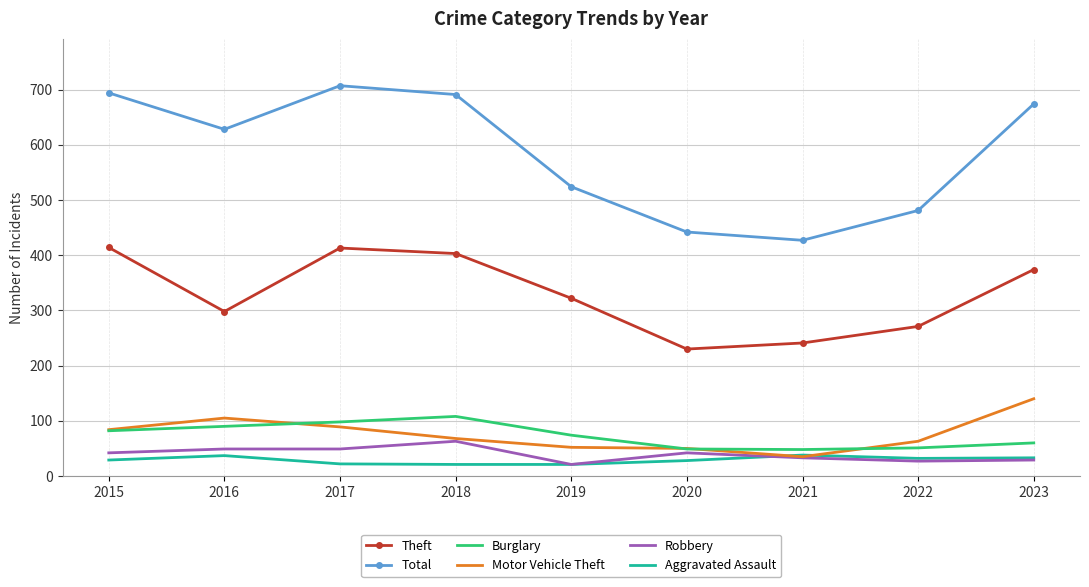

True or false: Motor Vehicle Theft has more than 2 points higher than both neighbors.

False